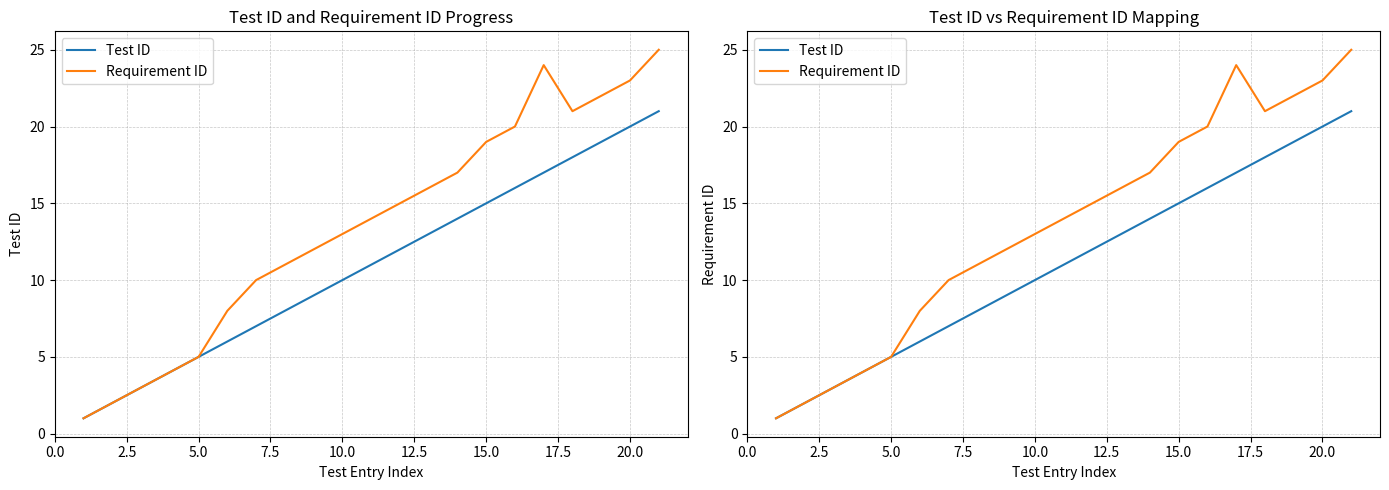

How many data points in Requirement ID are above 14?

10